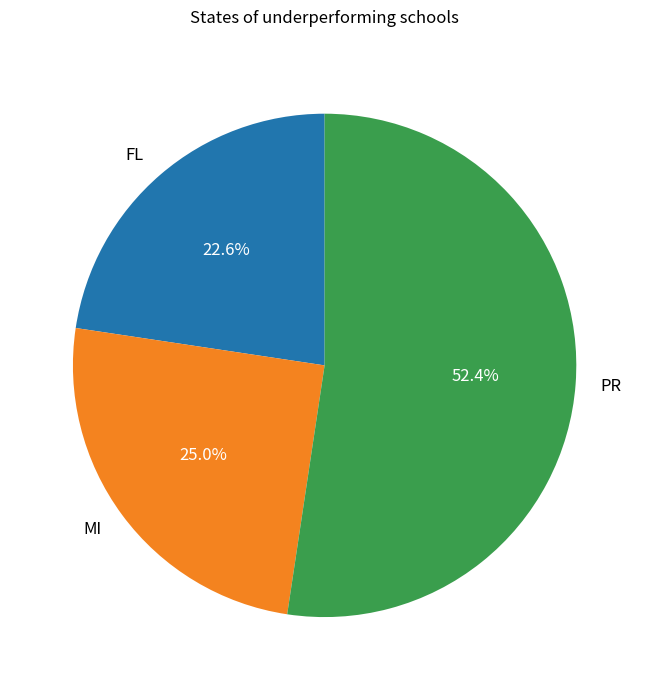

What is the total percentage of FL and PR?

75.0%